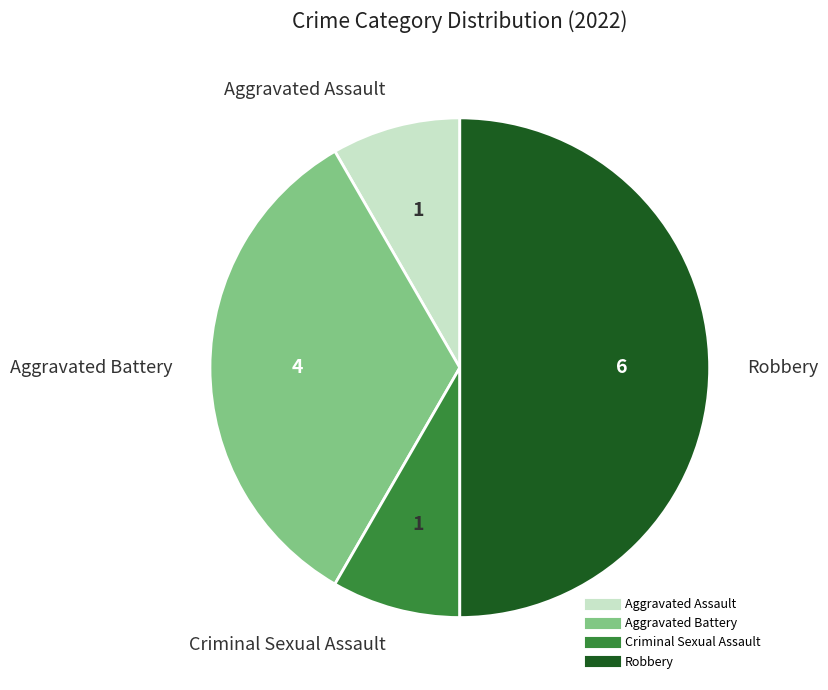

Which slice is the largest?

Robbery